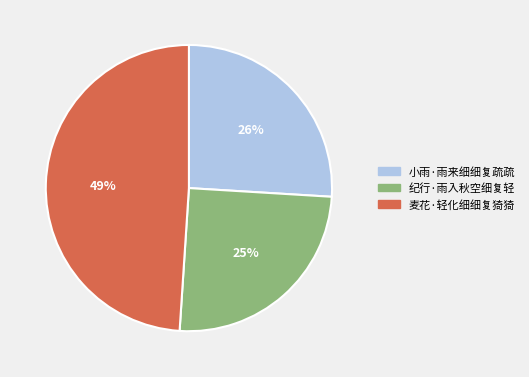

Which category has the smallest portion of the pie?

纪行·雨入秋空细复轻